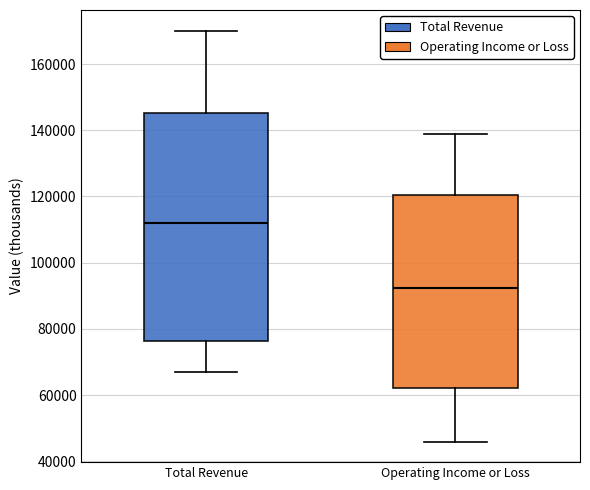

Reading left to right, transcribe this box plot: for each box, give where its median line is, the range the box spans, and where its two whiskers end, as read against the y-axis. The values are not printed on the chart, so give them approximately, as read against the axis.

Total Revenue: median 112000, box 76000 to 146000, whiskers 68000 to 170000
Operating Income or Loss: median 92000, box 62000 to 120000, whiskers 46000 to 138000